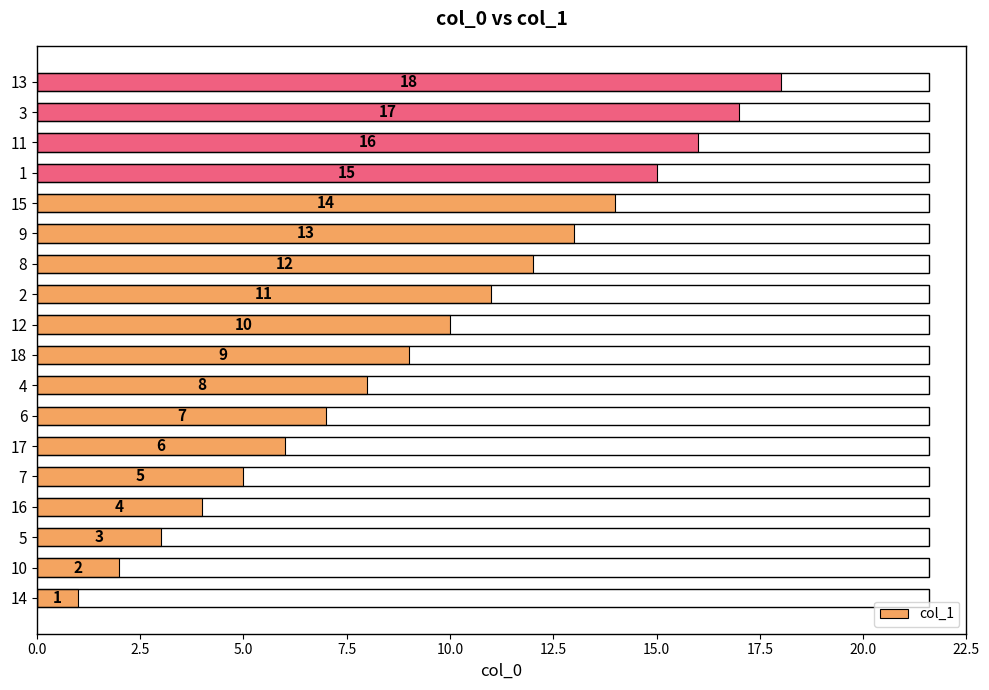

What is the difference between the second highest and minimum values?

16